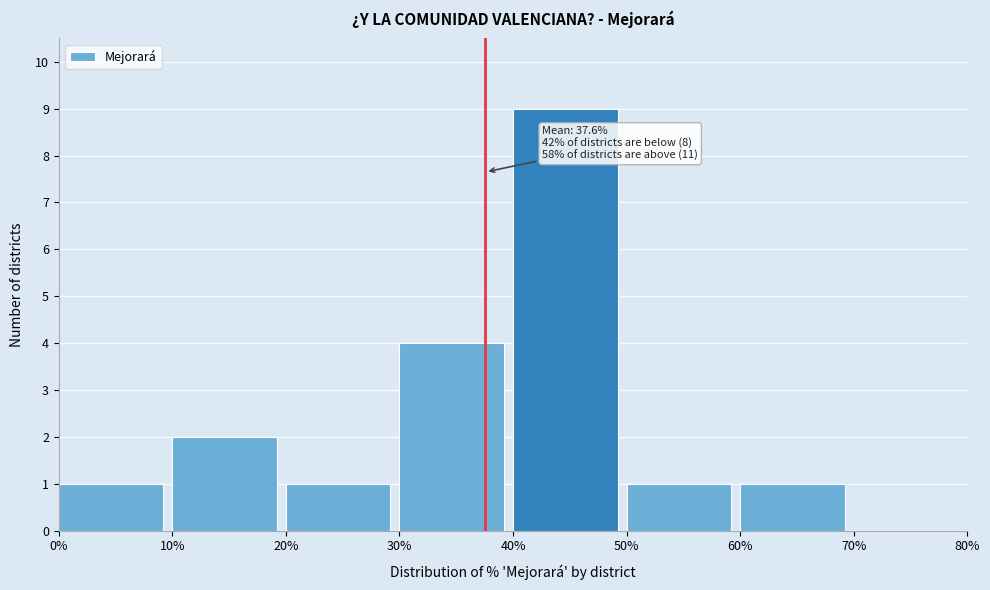

Which range on the x-axis has the tallest bar?

40% to 50%